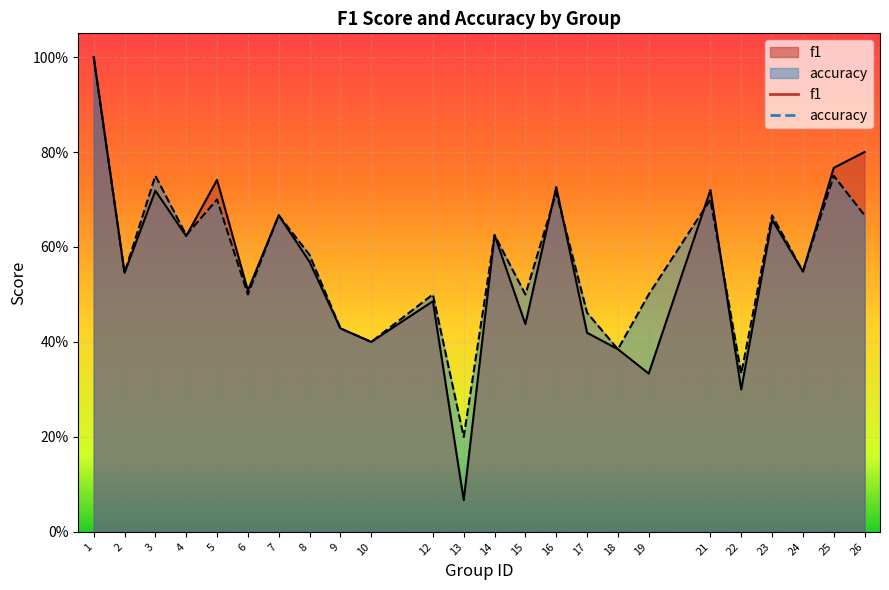

What is the greatest value displayed?

1.0